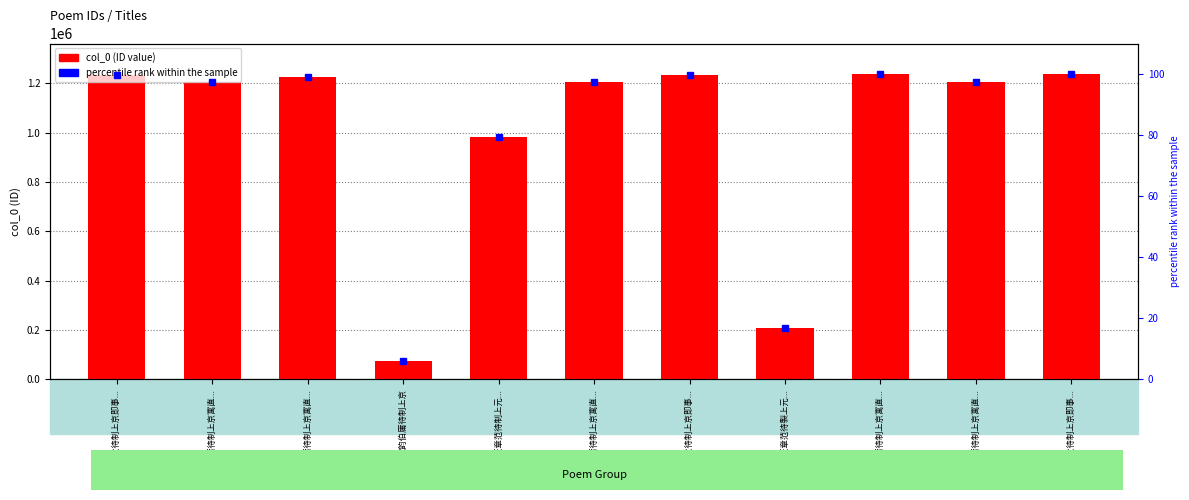

Which series has the widest spread of values?

col_0